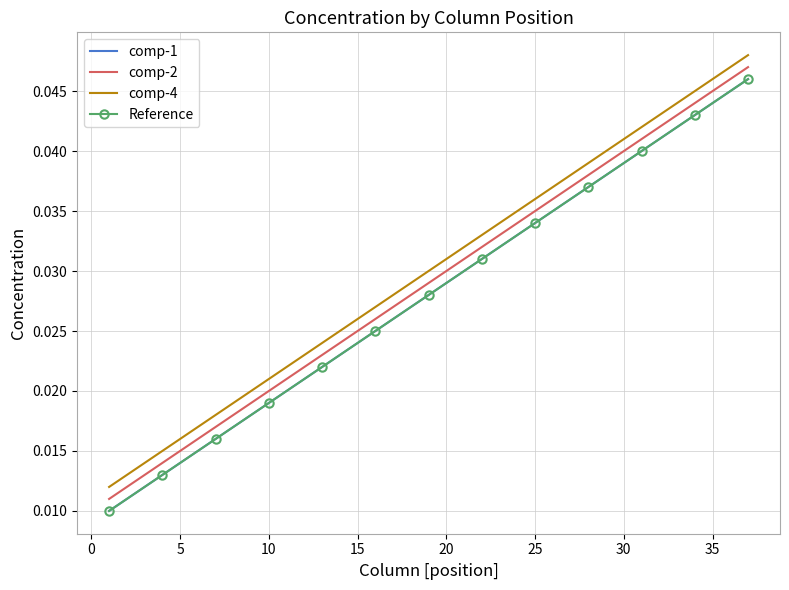

True or false: comp-4 and comp-2 cross at least once.

False